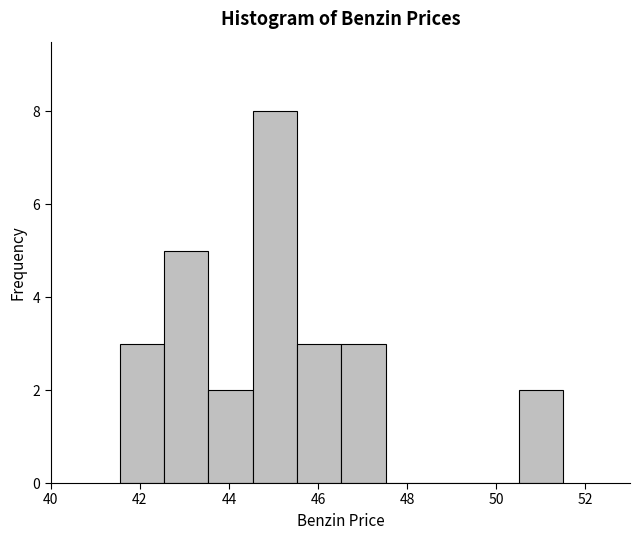

Reading left to right, transcribe this chart: for each bar, give the range it covers on the x-axis and its height. Neither the bar edges nor the heights are printed on the chart, so give them approximately, as read against the axes.

41.6 to 42.6: 3
42.6 to 43.6: 5
43.6 to 44.6: 2
44.6 to 45.6: 8
45.6 to 46.6: 3
46.6 to 47.6: 3
47.6 to 48.6: 0
48.6 to 49.6: 0
49.6 to 50.6: 0
50.6 to 51.6: 2